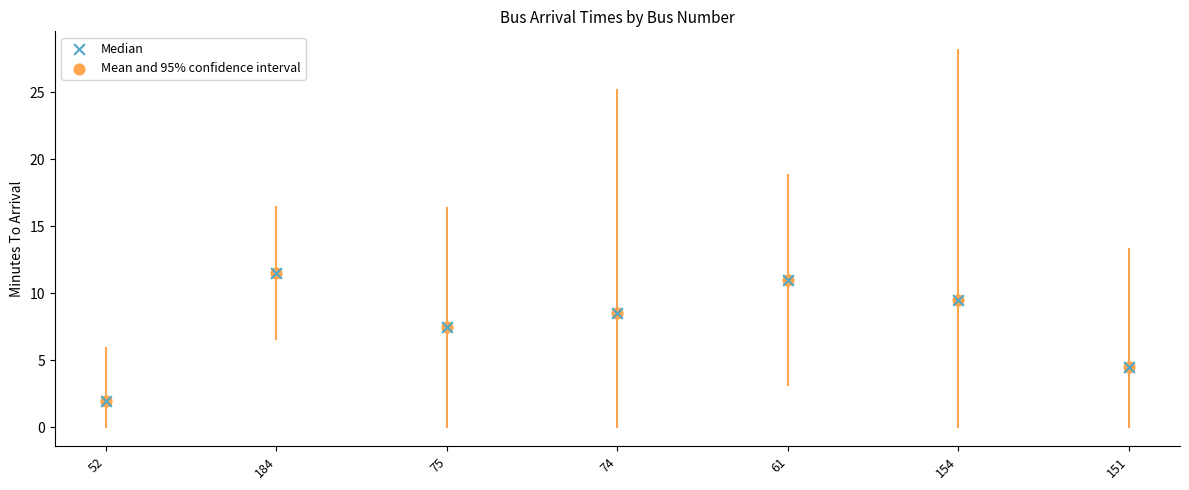

What are all the series names shown in the legend?

Mean and 95% confidence interval, Median